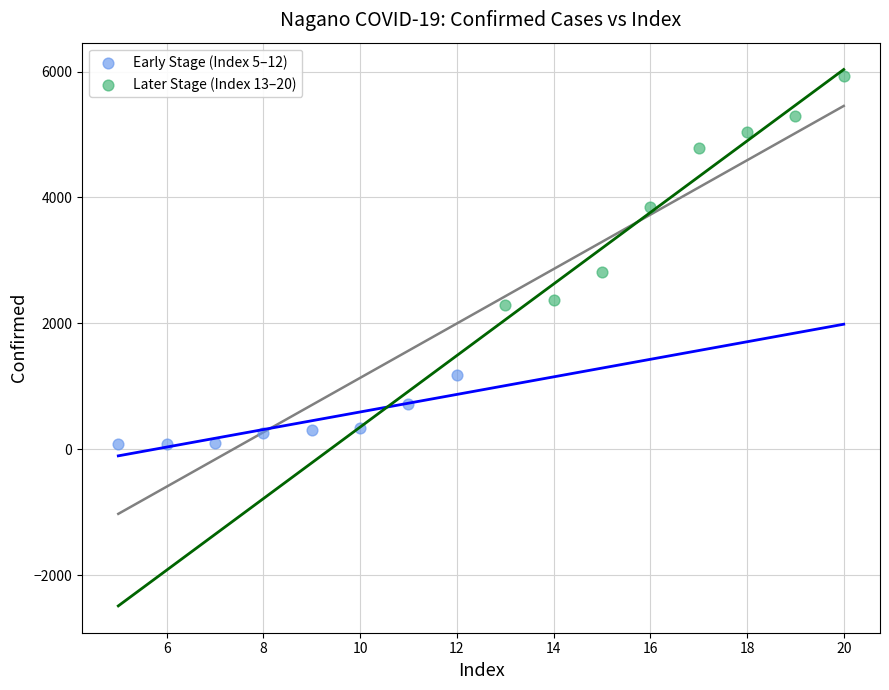

What are all the series names shown in the legend?

Early Stage (Index 5–12), Later Stage (Index 13–20)